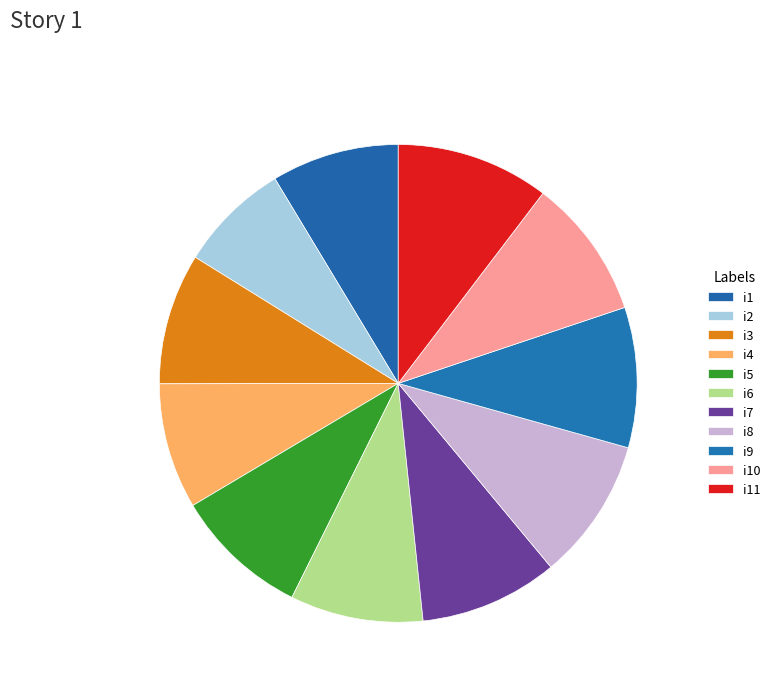

Which slice is the largest?

i11